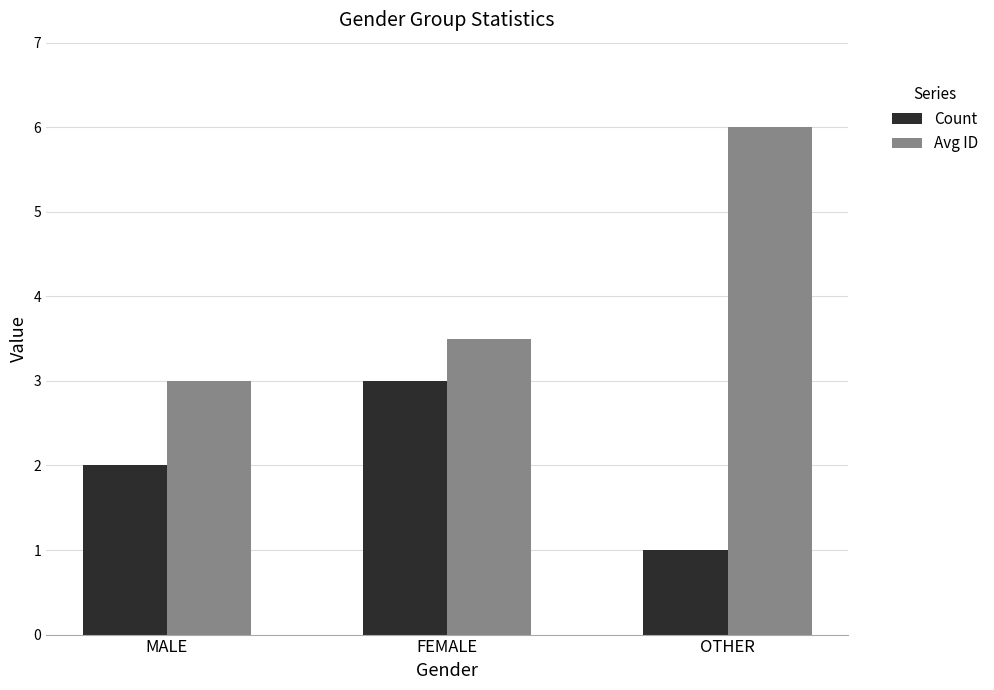

What is the approximate value of Count at MALE?

2.0